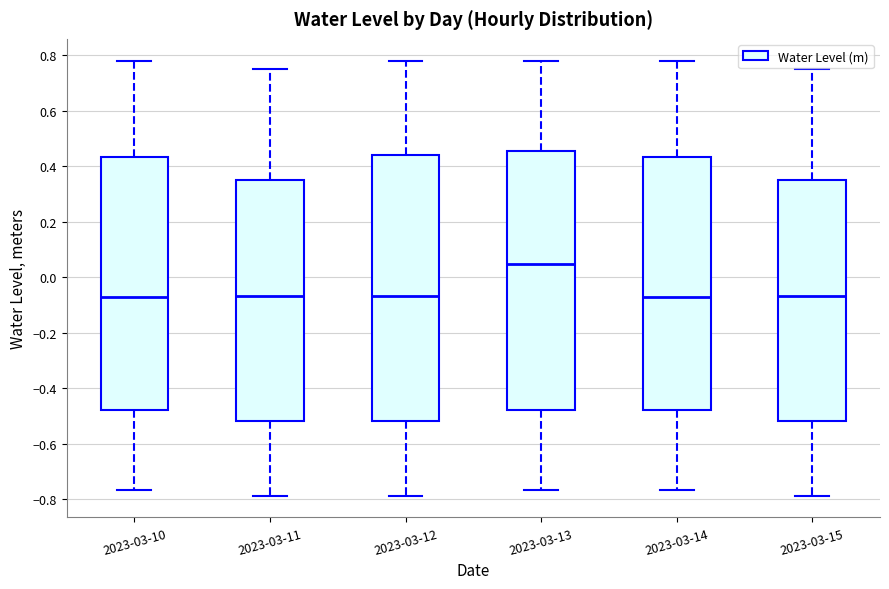

Reading left to right, read every box against the y-axis: the position of its median line, the range the box covers, and the ends of its whiskers. The values are not printed on the chart, so give them approximately, as read against the axis.

2023-03-10: median -0.06, box -0.48 to 0.44, whiskers -0.76 to 0.78
2023-03-11: median -0.06, box -0.52 to 0.34, whiskers -0.78 to 0.74
2023-03-12: median -0.06, box -0.52 to 0.44, whiskers -0.78 to 0.78
2023-03-13: median 0.04, box -0.48 to 0.46, whiskers -0.76 to 0.78
2023-03-14: median -0.06, box -0.48 to 0.44, whiskers -0.76 to 0.78
2023-03-15: median -0.06, box -0.52 to 0.34, whiskers -0.78 to 0.74